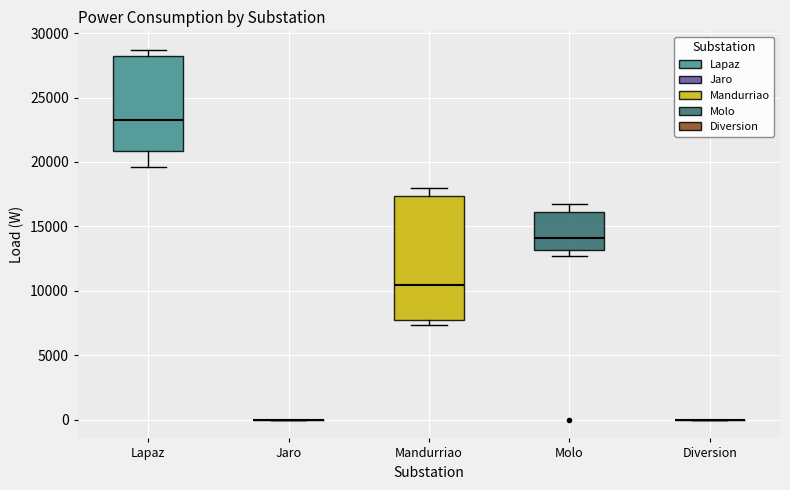

Reading left to right, read every box against the y-axis: the position of its median line, the range the box covers, and the ends of its whiskers. The values are not printed on the chart, so give them approximately, as read against the axis.

Lapaz: median 23500, box 21000 to 28000, whiskers 19500 to 28500
Jaro: box collapsed to a line at 0, whiskers 0 to 0
Mandurriao: median 10500, box 8000 to 17500, whiskers 7500 to 18000
Molo: median 14000, box 13000 to 16000, whiskers 12500 to 17000
Diversion: box collapsed to a line at 0, whiskers 0 to 0